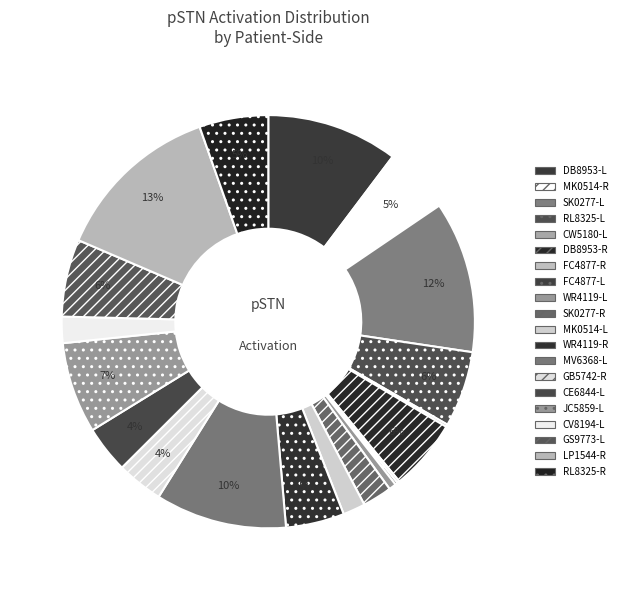

Does CV8194-L represent more than half of the total?

No